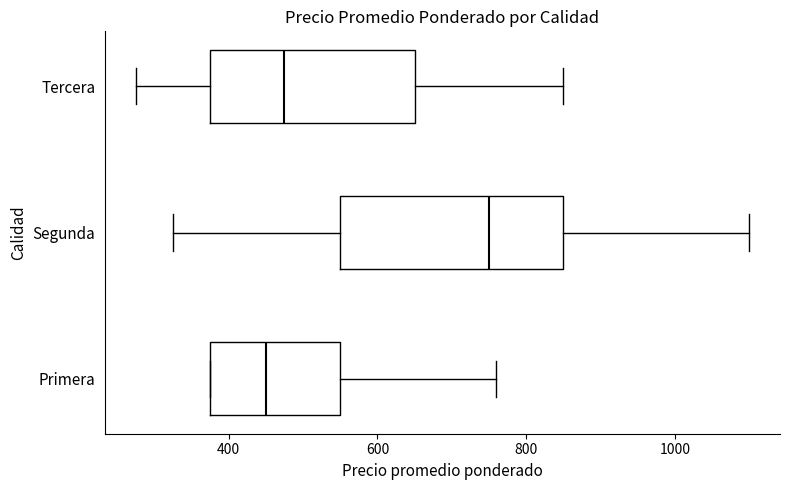

Reading bottom to top, read every box against the x-axis: the position of its median line, the range the box covers, and the ends of its whiskers. The values are not printed on the chart, so give them approximately, as read against the axis.

Primera: median 460, box 380 to 560, whiskers 380 to 760
Segunda: median 760, box 560 to 860, whiskers 320 to 1100
Tercera: median 480, box 380 to 660, whiskers 280 to 860